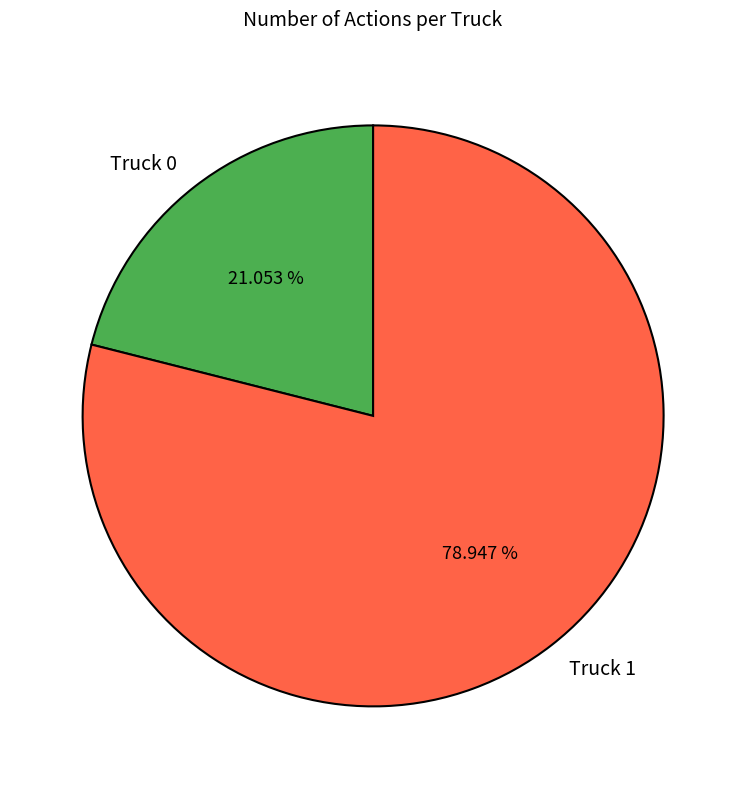

Count the number of slices in the pie.

2